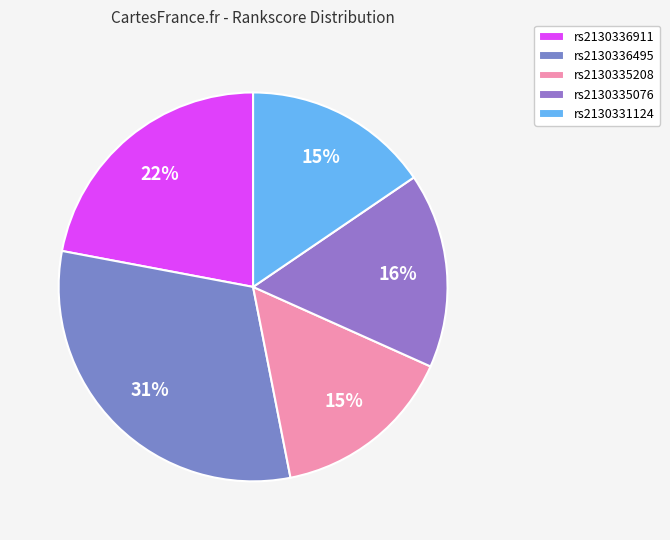

To the nearest percent, what is the average slice percentage?

20%